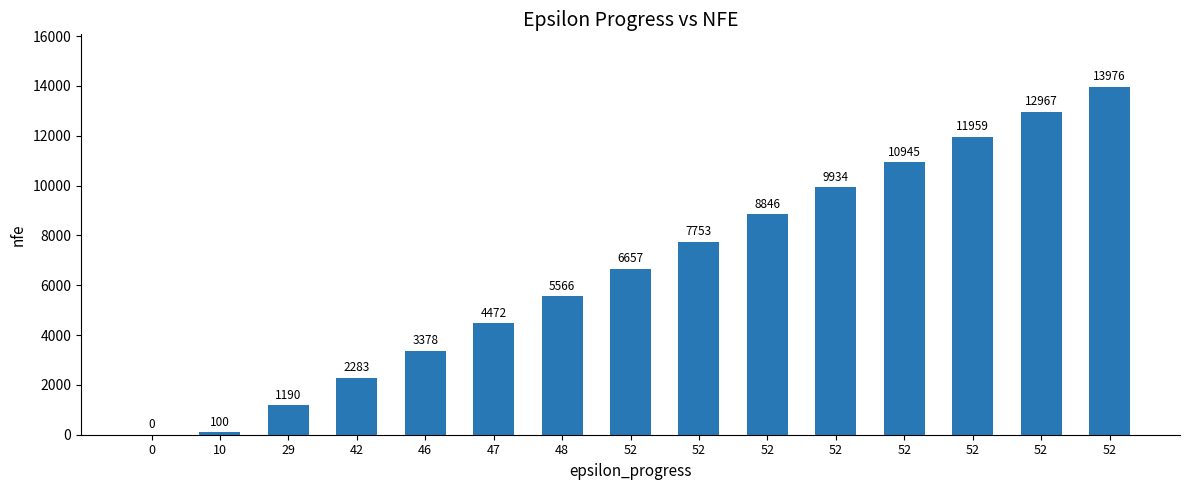

How many distinct data groups are displayed?

1